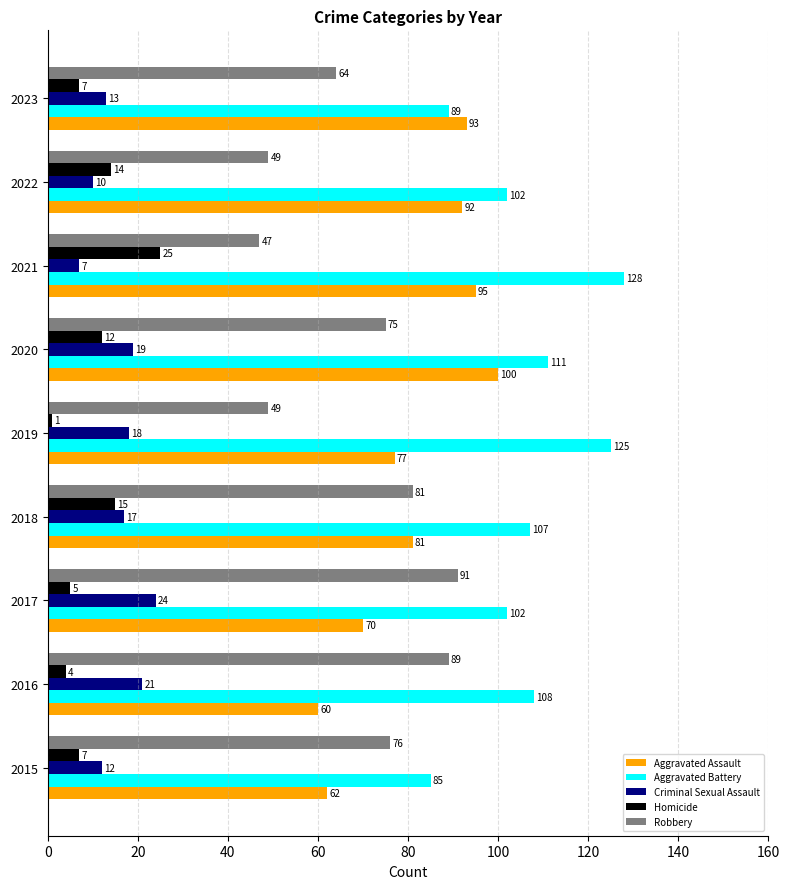

Which series has the largest range (max minus min)?

Robbery